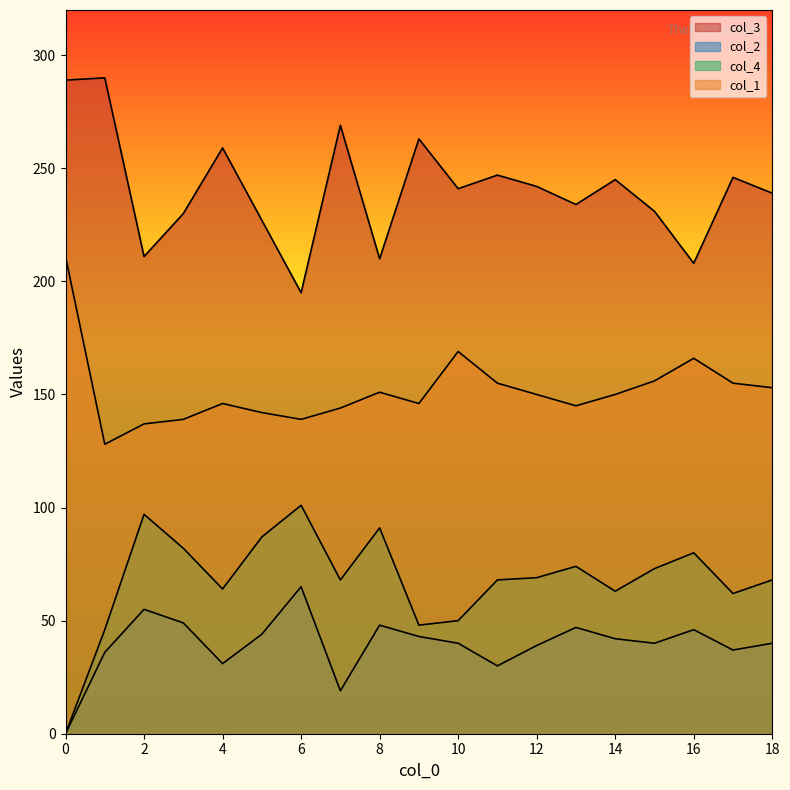

Reading left to right, list all the values displayed in this chart.

col_3: 0=289	1=290	2=211	3=230	4=259	5=227	6=195	7=269	8=210	9=263	10=241	11=247	12=242	13=234	14=245	15=231	16=208	17=246	18=239
col_2: 0=0	1=36	2=55	3=49	4=31	5=44	6=65	7=19	8=48	9=43	10=40	11=30	12=39	13=47	14=42	15=40	16=46	17=37	18=40
col_4: 0=0	1=46	2=97	3=82	4=64	5=87	6=101	7=68	8=91	9=48	10=50	11=68	12=69	13=74	14=63	15=73	16=80	17=62	18=68
col_1: 0=211	1=128	2=137	3=139	4=146	5=142	6=139	7=144	8=151	9=146	10=169	11=155	12=150	13=145	14=150	15=156	16=166	17=155	18=153